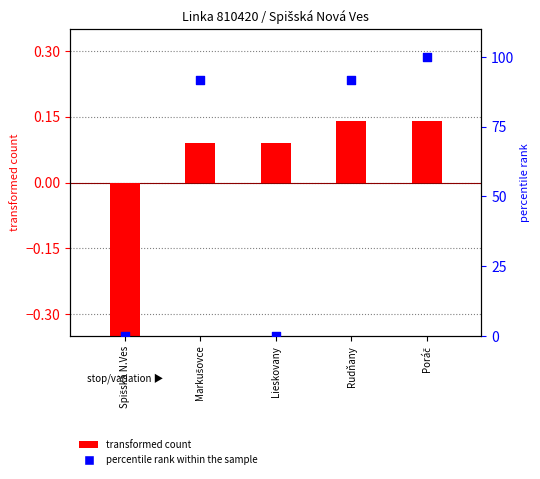

What are all the series names shown in the legend?

transformed count, percentile rank within the sample